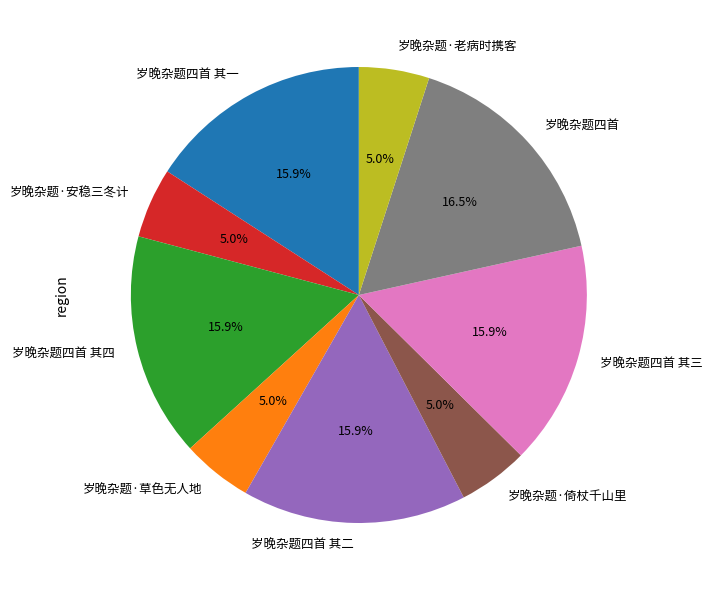

To the nearest percent, what is the average slice percentage?

11%